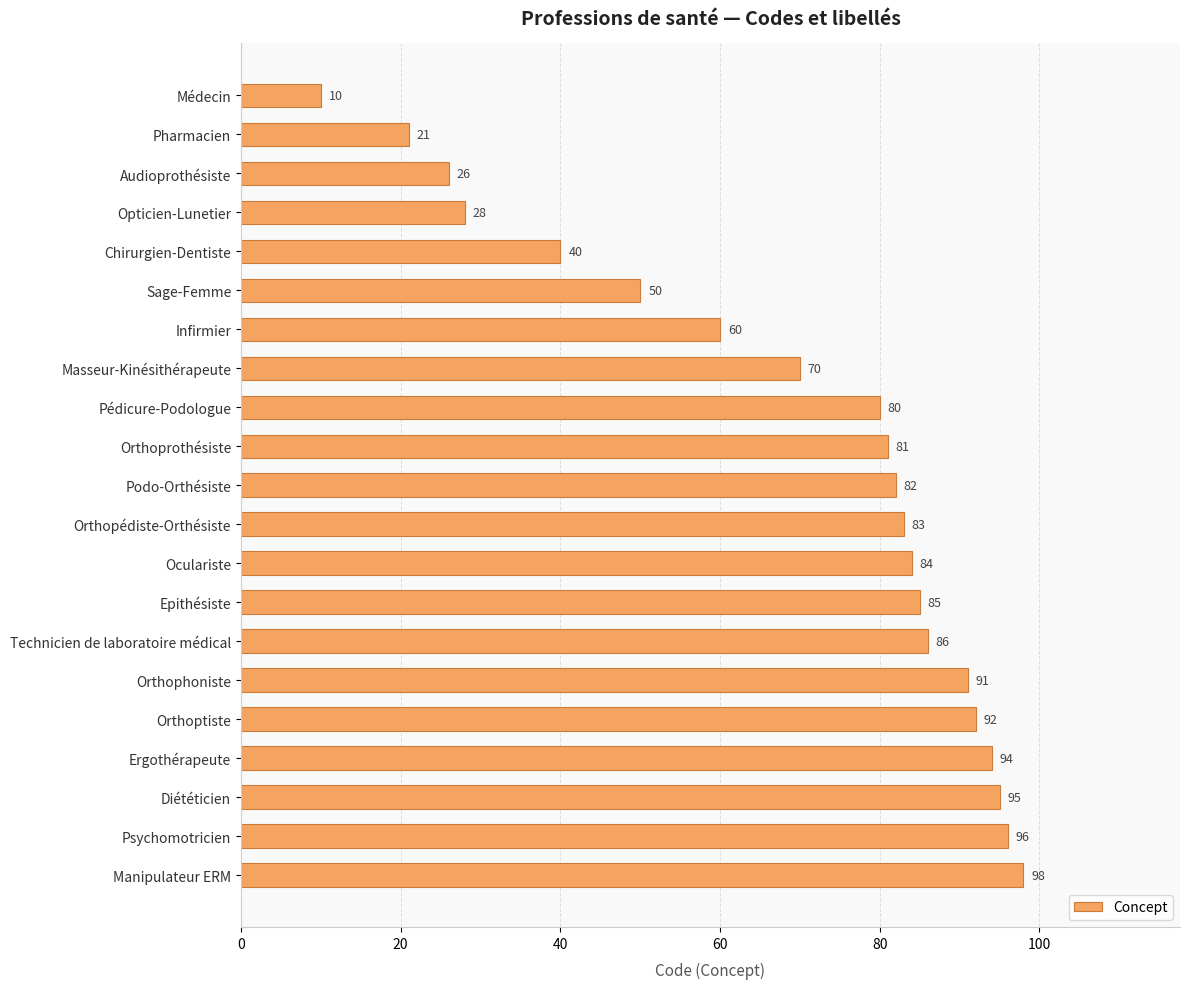

Count the number of data series in this chart.

1